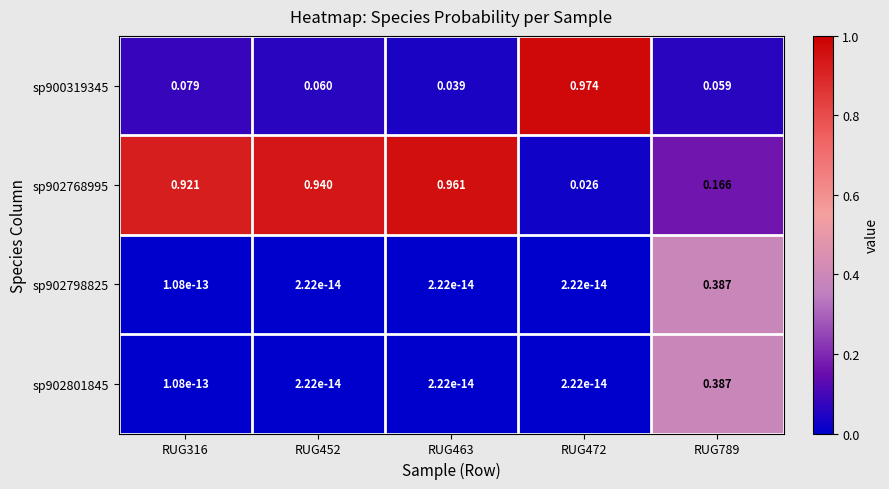

Is the value of sp902798825 at RUG452 greater than the value of sp902768995 at RUG463?

No